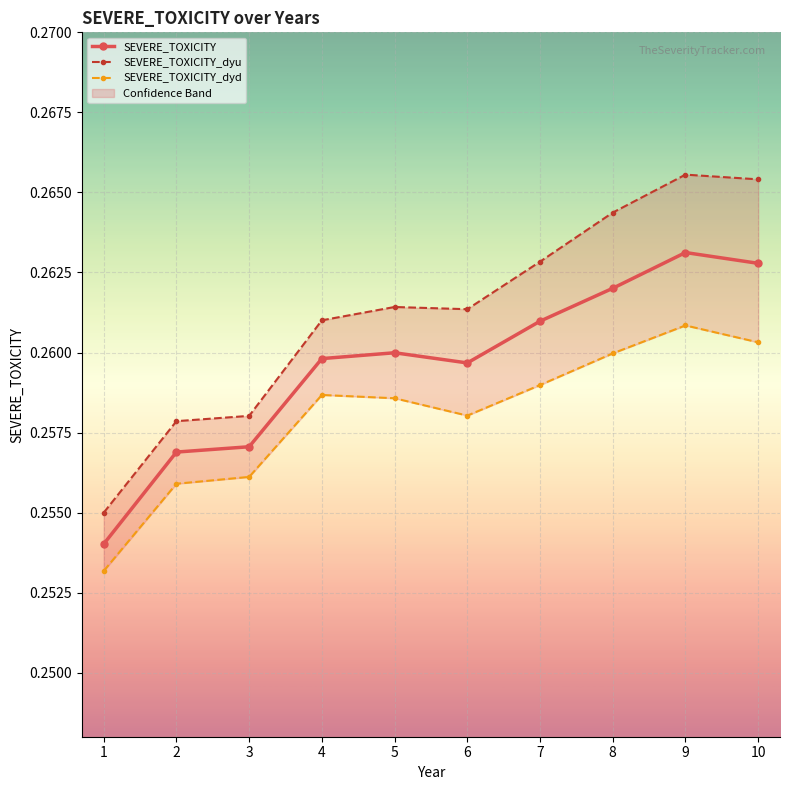

Reading right to left, what are all the values shown in this chart?

SEVERE_TOXICITY: 0.3	0.3	0.3	0.3	0.3	0.3	0.3	0.3	0.3	0.3
SEVERE_TOXICITY_dyu: 0.3	0.3	0.3	0.3	0.3	0.3	0.3	0.3	0.3	0.3
SEVERE_TOXICITY_dyd: 0.3	0.3	0.3	0.3	0.3	0.3	0.3	0.3	0.3	0.3